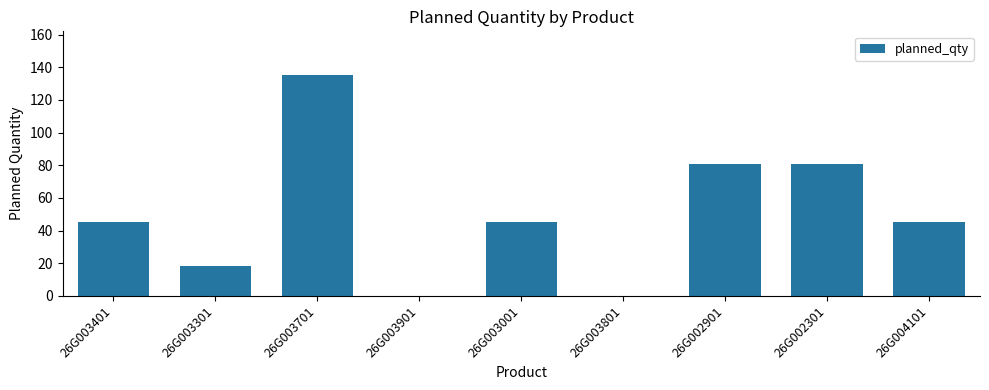

The chart shows a value of 125 at 26G002901. True or false?

False